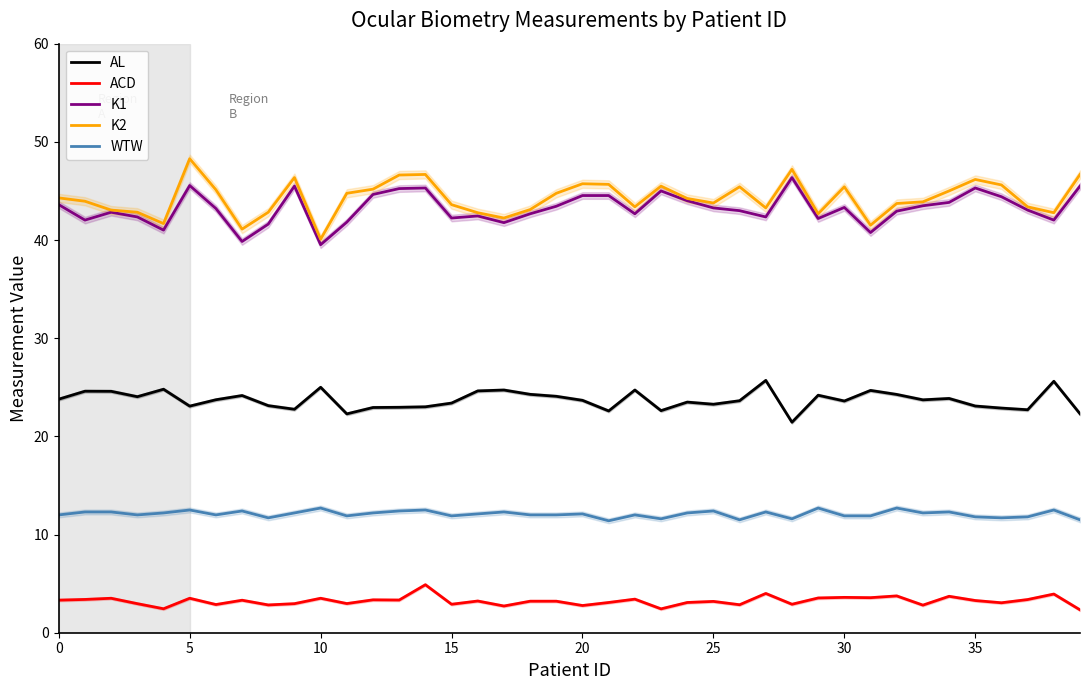

Does the chart display data point markers on the line(s)?

No